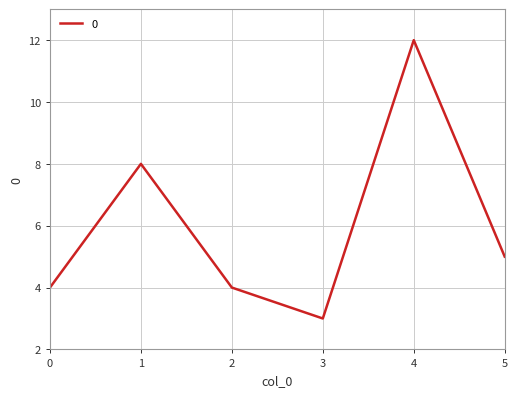

How many interior local peaks (higher than both neighbors) does the data have?

2